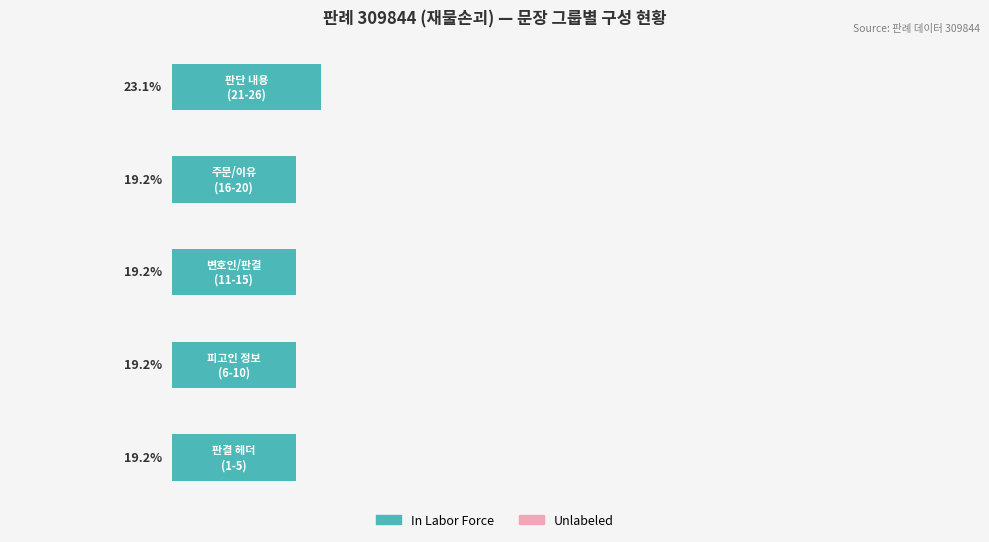

Are the bars horizontal?

Yes